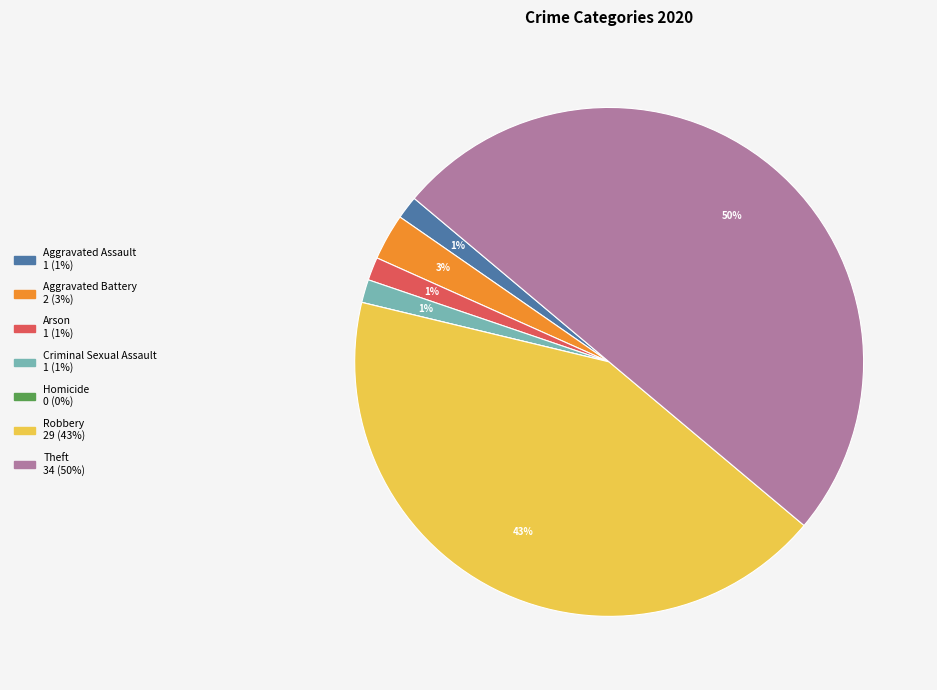

True or false: Aggravated Assault accounts for 1% of the total.

True